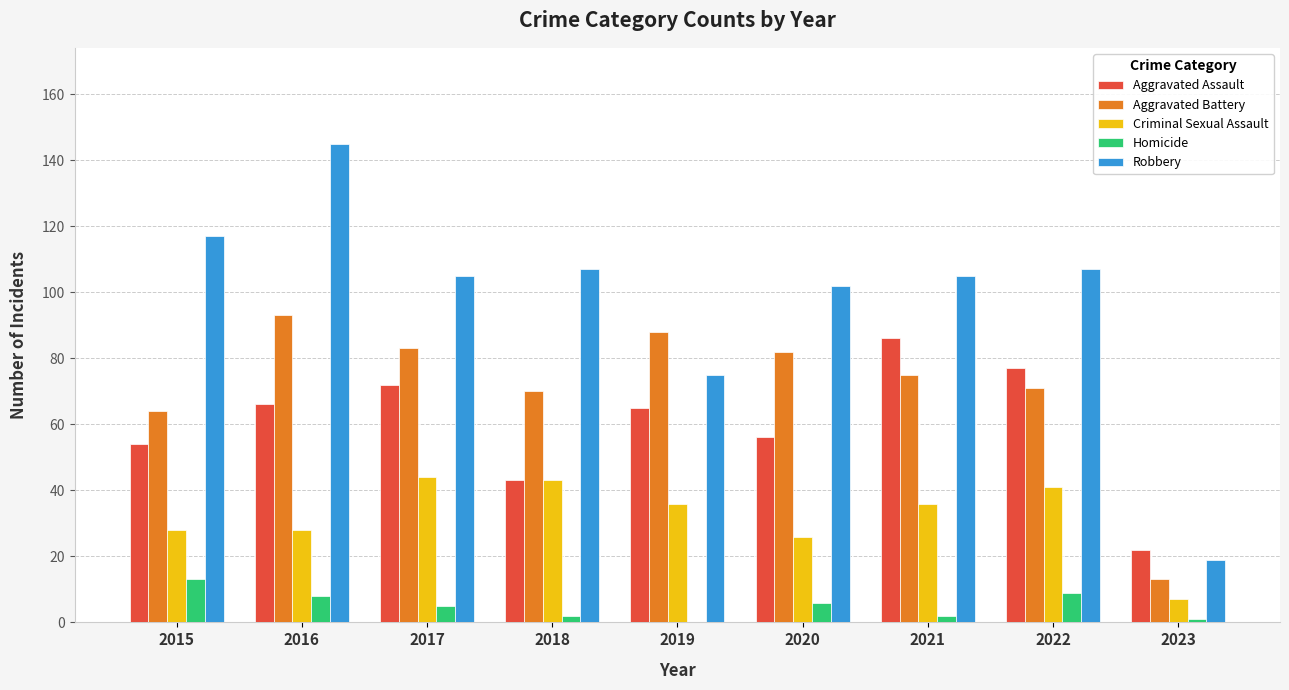

At which category is the sum across all series the highest?

2016